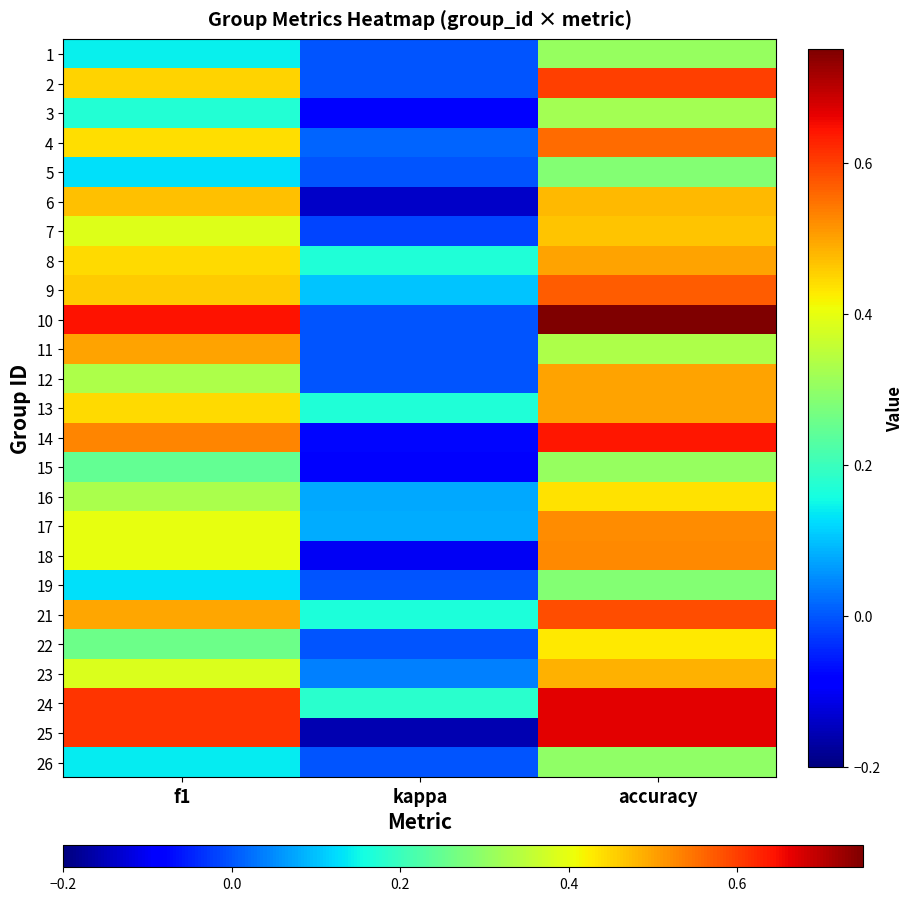

Reading left to right, transcribe all the data shown in this chart.

1: f1=0.1	kappa=0.0	accuracy=0.3
2: f1=0.5	kappa=0.0	accuracy=0.6
3: f1=0.2	kappa=-0.1	accuracy=0.3
4: f1=0.4	kappa=0.0	accuracy=0.6
5: f1=0.1	kappa=0.0	accuracy=0.3
6: f1=0.5	kappa=-0.1	accuracy=0.5
7: f1=0.4	kappa=-0.0	accuracy=0.5
8: f1=0.4	kappa=0.2	accuracy=0.5
9: f1=0.5	kappa=0.1	accuracy=0.6
10: f1=0.6	kappa=0.0	accuracy=0.8
11: f1=0.5	kappa=0.0	accuracy=0.3
12: f1=0.3	kappa=0.0	accuracy=0.5
13: f1=0.4	kappa=0.2	accuracy=0.5
14: f1=0.5	kappa=-0.1	accuracy=0.6
15: f1=0.2	kappa=-0.1	accuracy=0.3
16: f1=0.3	kappa=0.1	accuracy=0.4
17: f1=0.4	kappa=0.1	accuracy=0.5
18: f1=0.4	kappa=-0.1	accuracy=0.5
19: f1=0.1	kappa=0.0	accuracy=0.3
21: f1=0.5	kappa=0.2	accuracy=0.6
22: f1=0.3	kappa=0.0	accuracy=0.4
23: f1=0.4	kappa=0.0	accuracy=0.5
24: f1=0.6	kappa=0.2	accuracy=0.7
25: f1=0.6	kappa=-0.2	accuracy=0.7
26: f1=0.1	kappa=0.0	accuracy=0.3